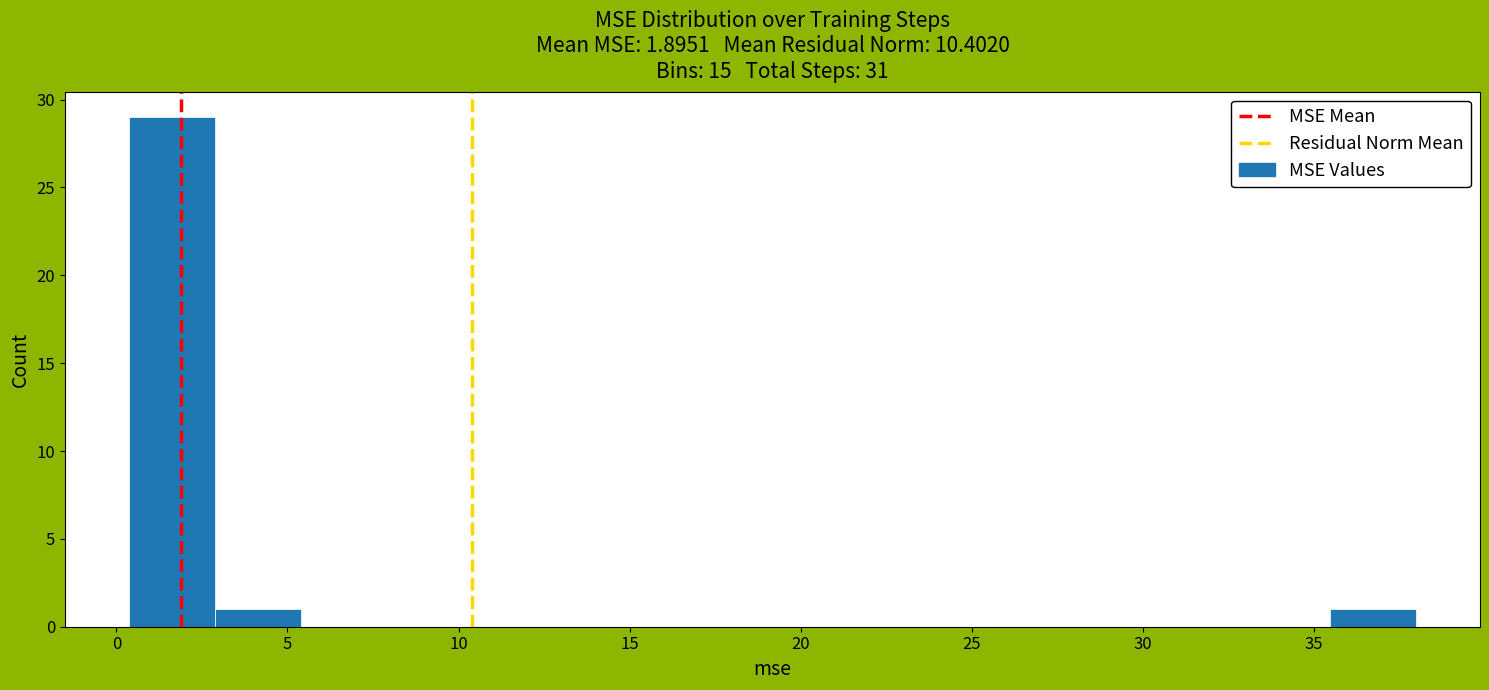

Reading left to right, transcribe this chart: for each bar, give the range it covers on the x-axis and its height. Neither the bar edges nor the heights are printed on the chart, so give them approximately, as read against the axes.

0.5 to 3.0: 29
3.0 to 5.5: 1
5.5 to 8.0: 0
8.0 to 10.5: 0
10.5 to 13.0: 0
13.0 to 15.5: 0
15.5 to 18.0: 0
18.0 to 20.5: 0
20.5 to 23.0: 0
23.0 to 25.5: 0
25.5 to 28.0: 0
28.0 to 30.5: 0
30.5 to 33.0: 0
33.0 to 35.5: 0
35.5 to 38.0: 1